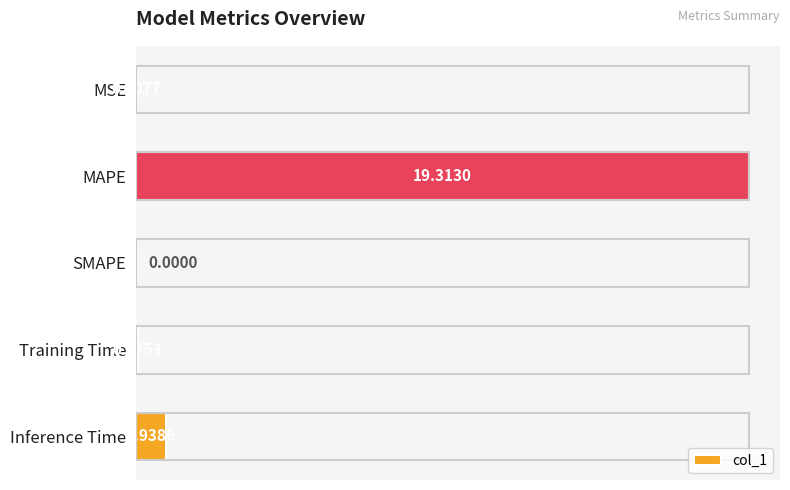

Where is the data nearest to the value 9?

Inference Time